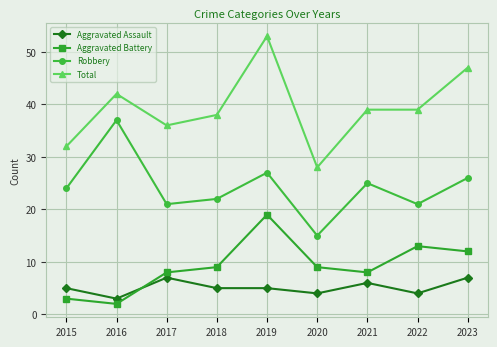

True or false: Aggravated Battery has a value of 5 at 2019.

False